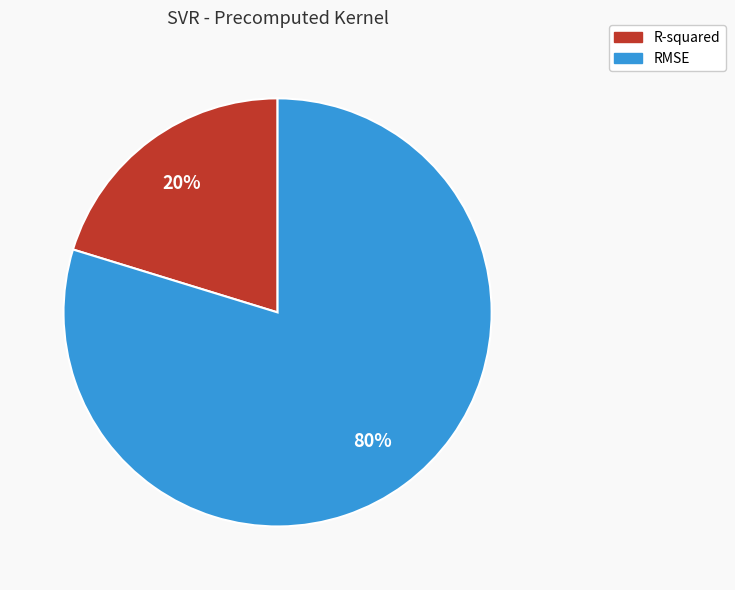

Count the number of slices in the pie.

2